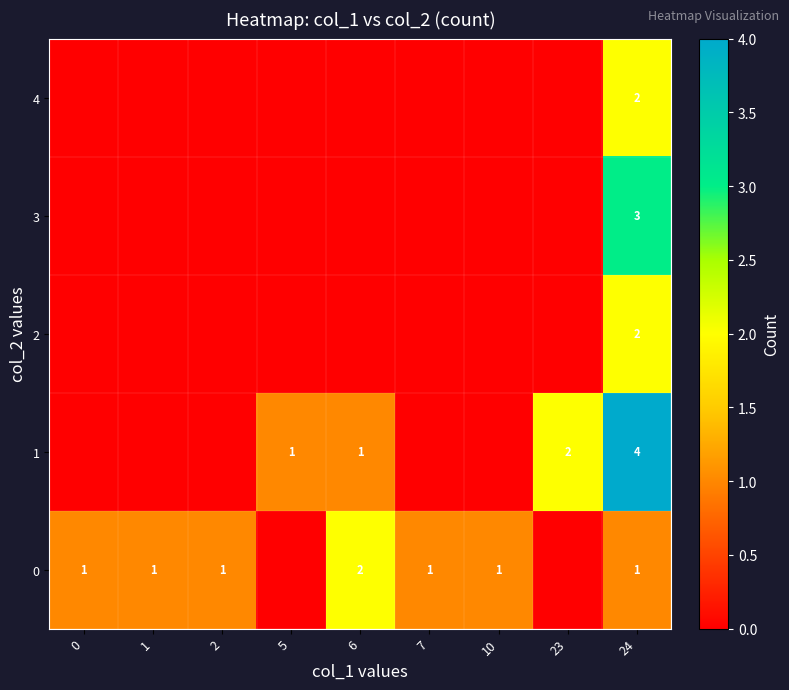

True or false: 1 has a value of 1 at 23.

False